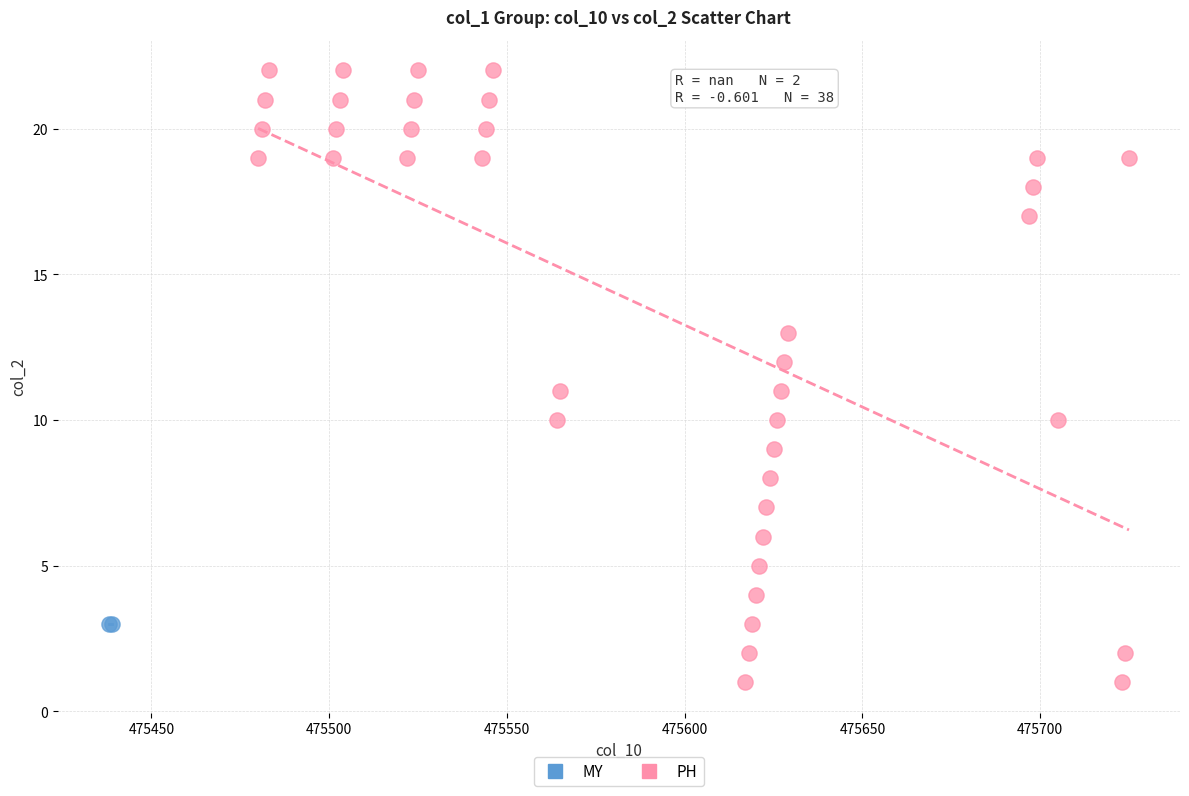

What are all the series names shown in the legend?

MY, PH